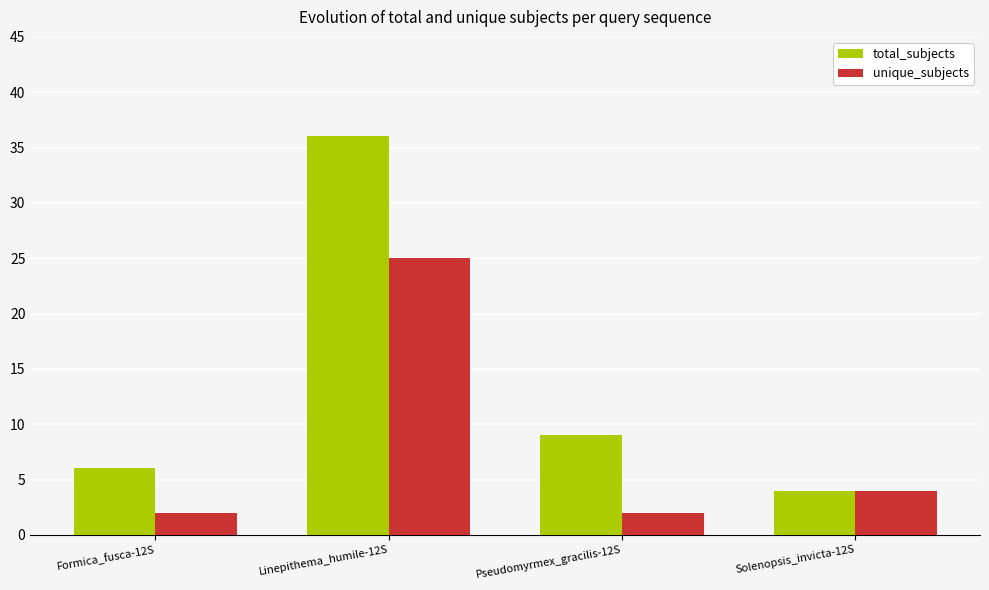

Rank the series by their maximum value, from highest to lowest.

total_subjects, unique_subjects